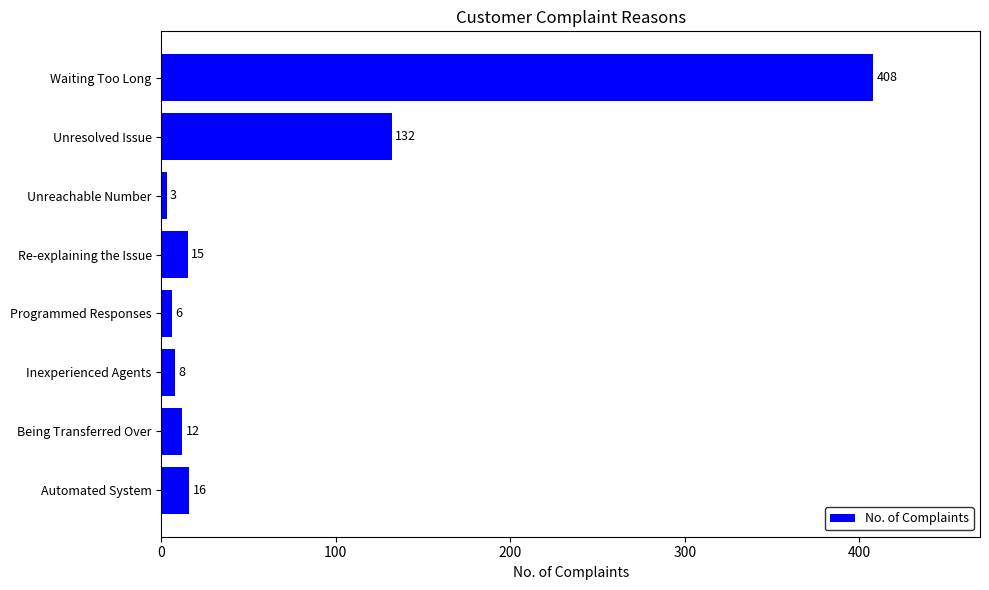

Reading bottom to top, extract all data points from this chart.

16	12	8	6	15	3	132	408